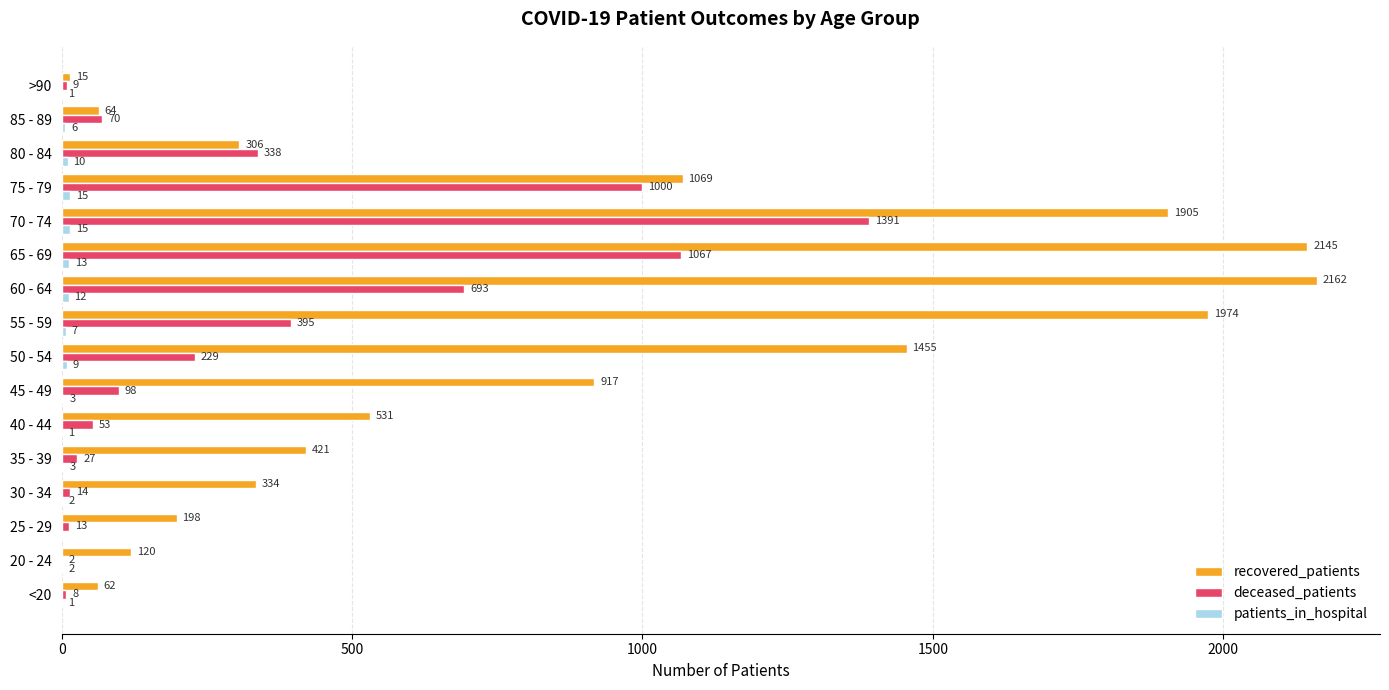

What is the sum of the deceased_patients values at 45 - 49 and 25 - 29?

111